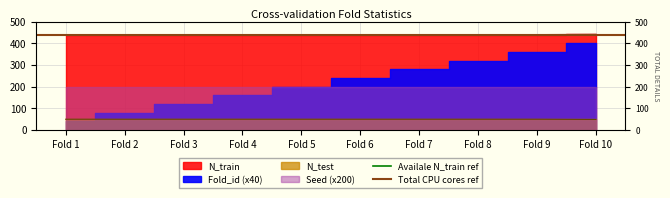

What is the sum of all Total CPU cores ref values?

880.2